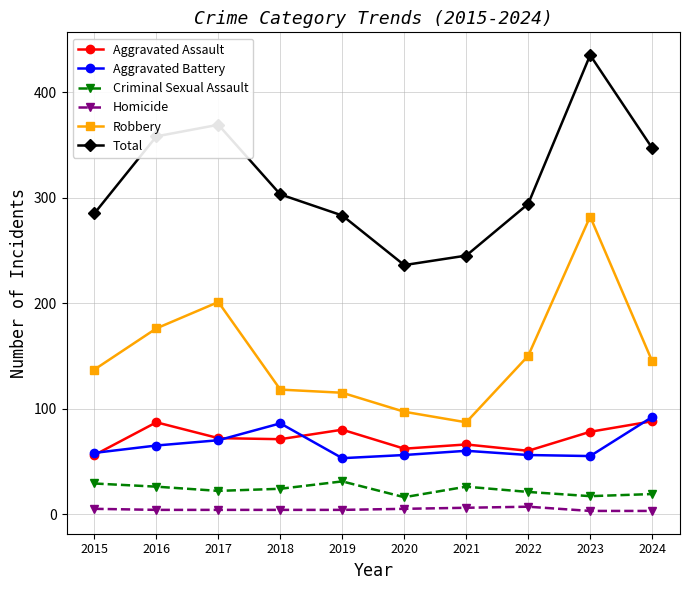

Between 2023 and 2024, which series saw the biggest shift?

Robbery